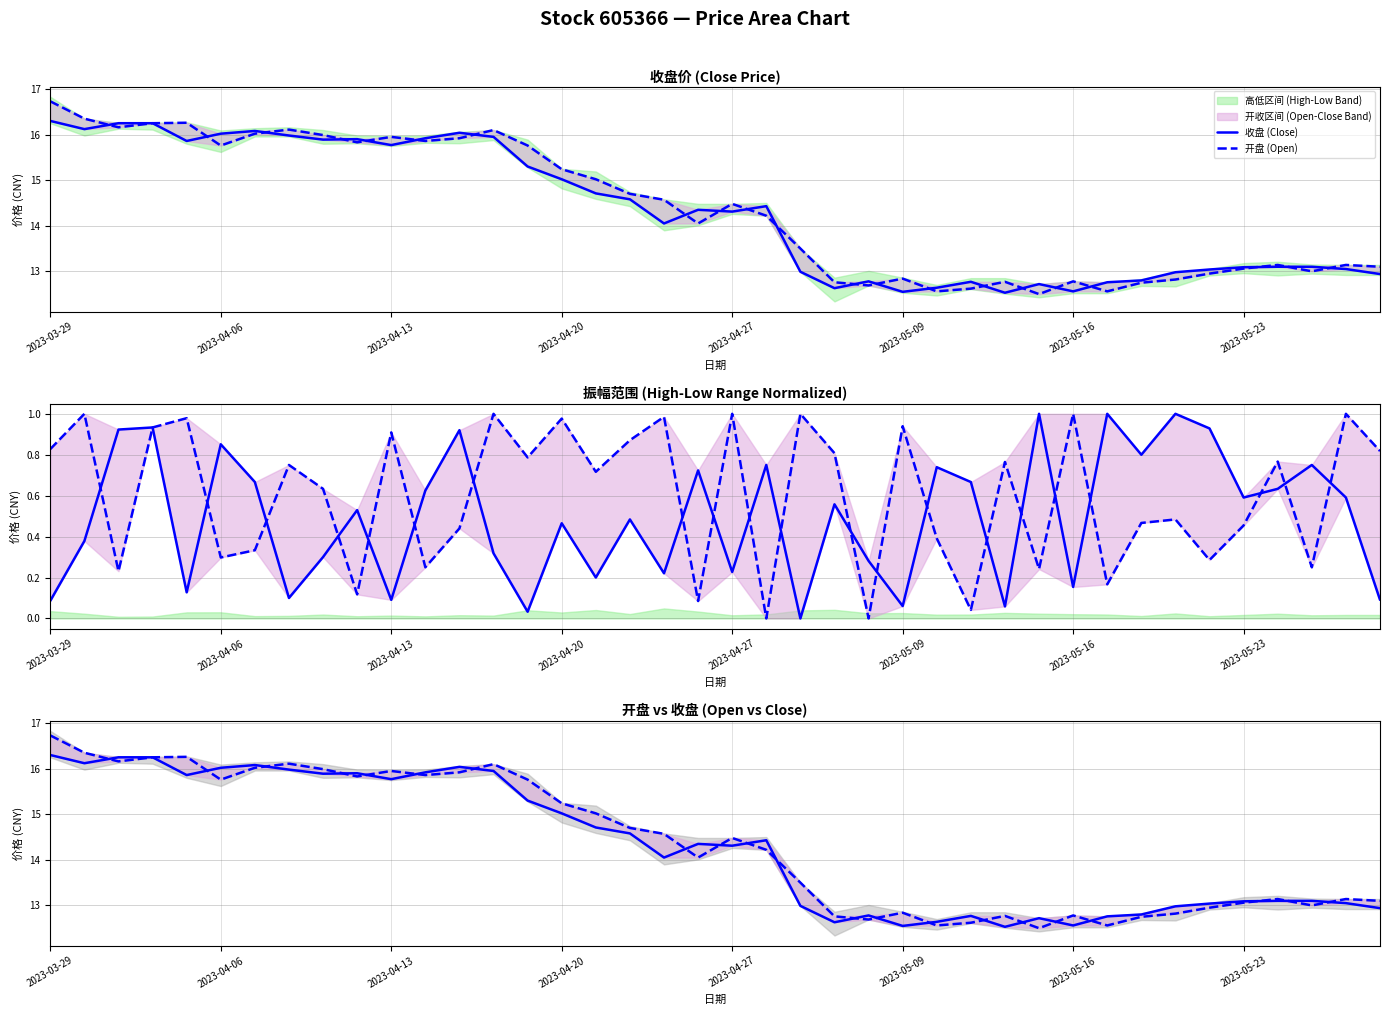

What is the average value of the 收盘 (Close) series?

14.3